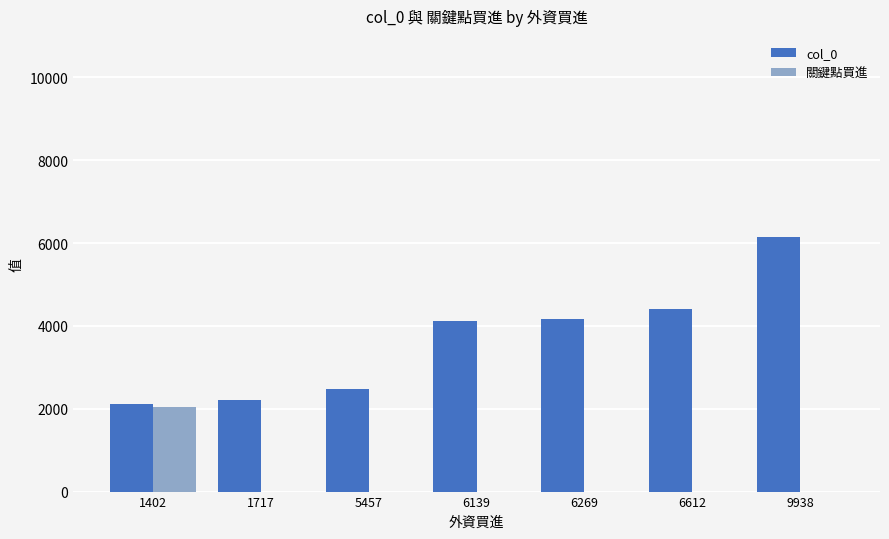

At which category is the sum across all series the highest?

9938